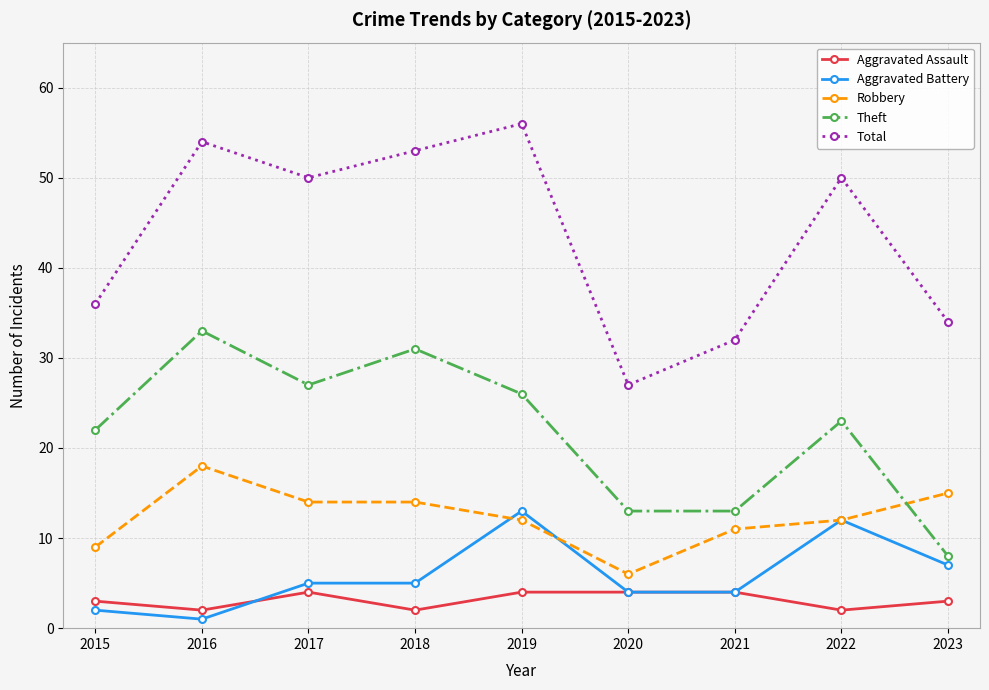

Which series has the largest total across all categories?

Total